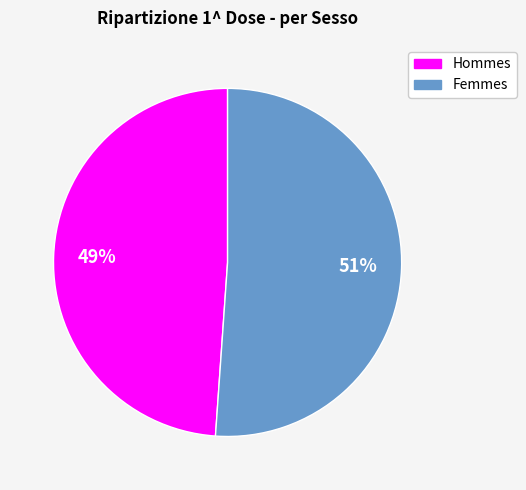

To the nearest percent, what is the difference between the largest and smallest slice percentages?

2%